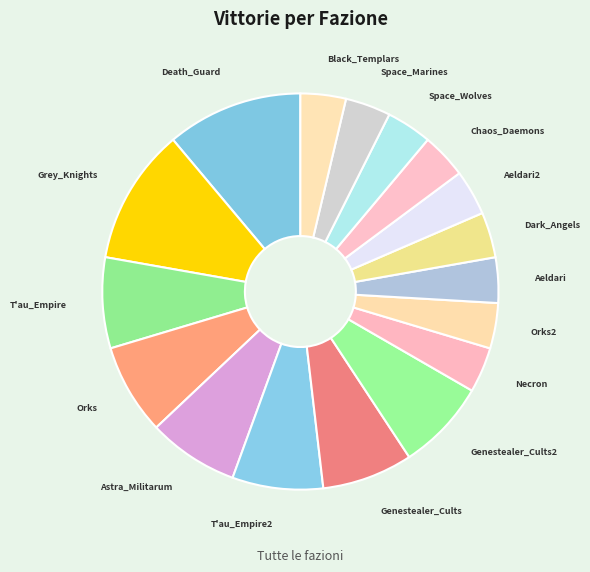

Count the number of slices in the pie.

17